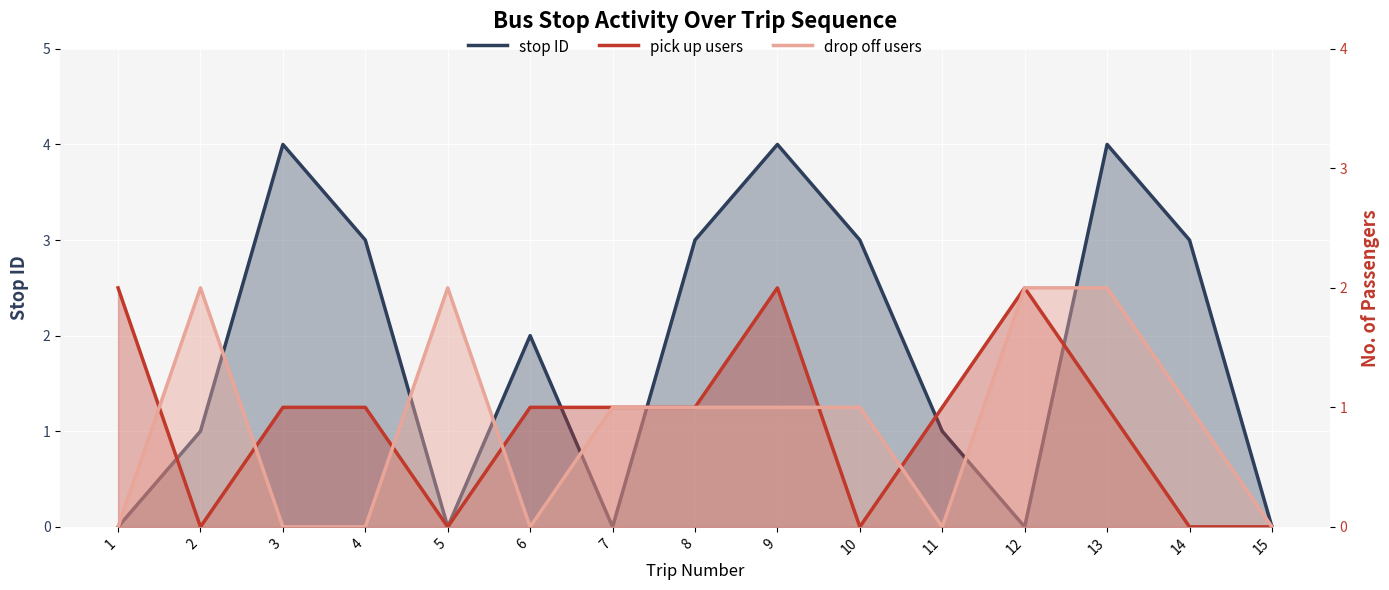

Reading left to right, extract all data points from this chart.

stop ID: 0	1	4	3	0	2	0	3	4	3	1	0	4	3	0
pick up users: 2	0	1	1	0	1	1	1	2	0	1	2	1	0	0
drop off users: 0	2	0	0	2	0	1	1	1	1	0	2	2	1	0